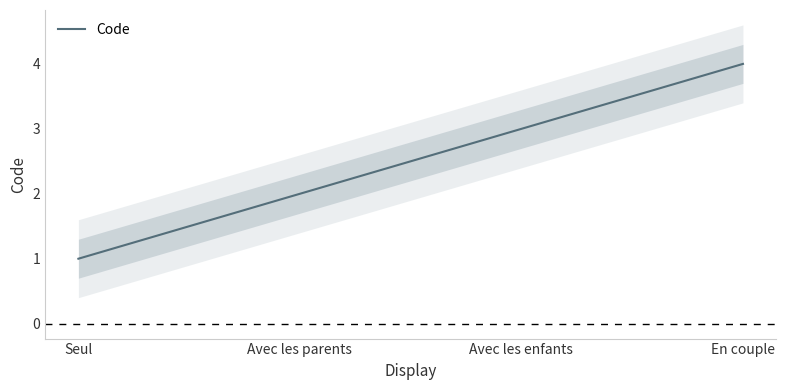

At which label does the data first exceed 3?

En couple